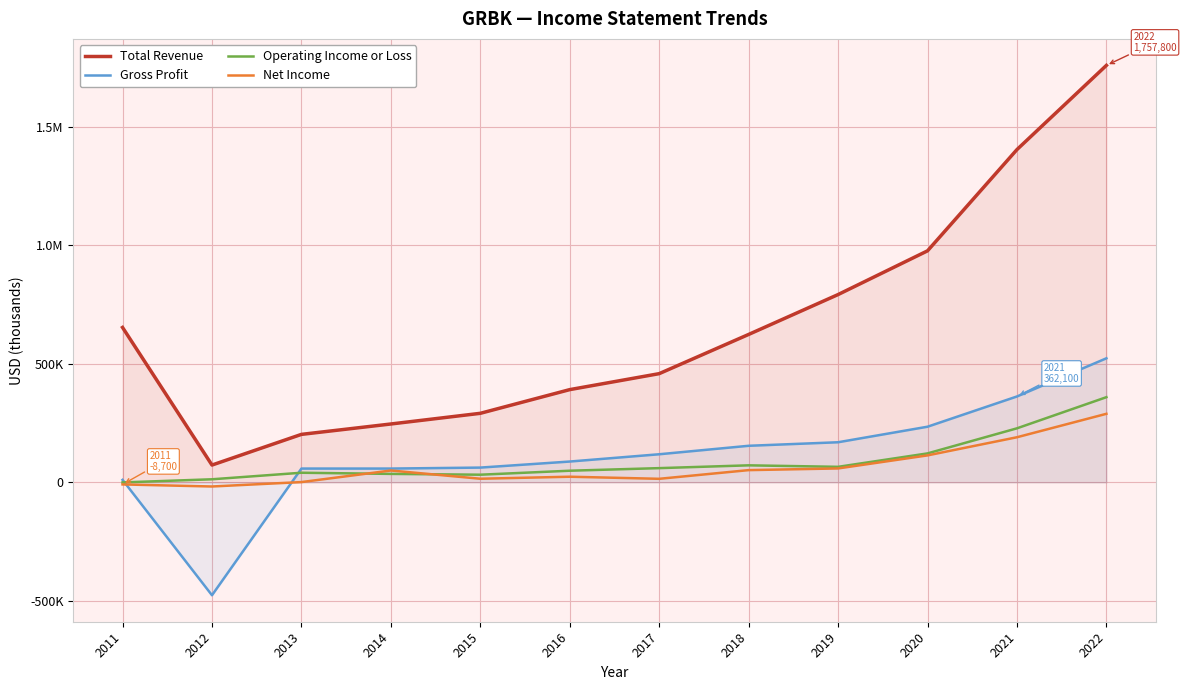

What are all the series names shown in the legend?

Total Revenue, Gross Profit, Operating Income or Loss, Net Income